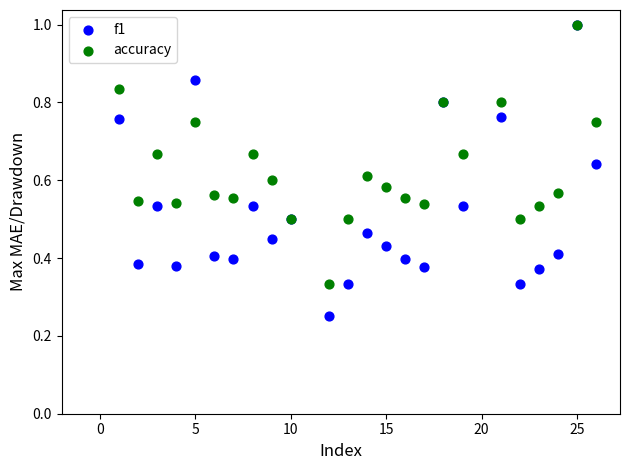

Which series contains the lowest Y value?

f1